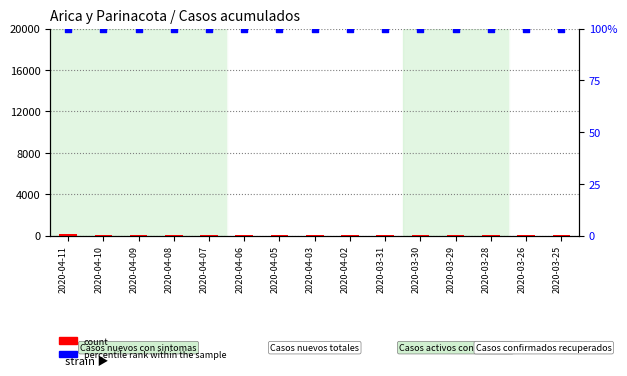

Which series contains the lowest Y value?

count